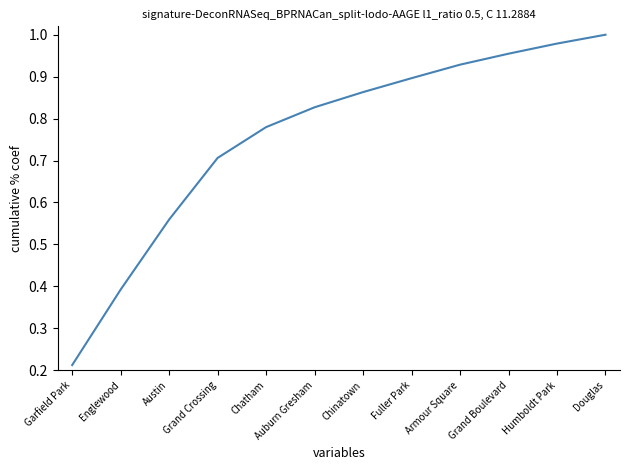

Which category has the lowest value across all series?

Garfield Park